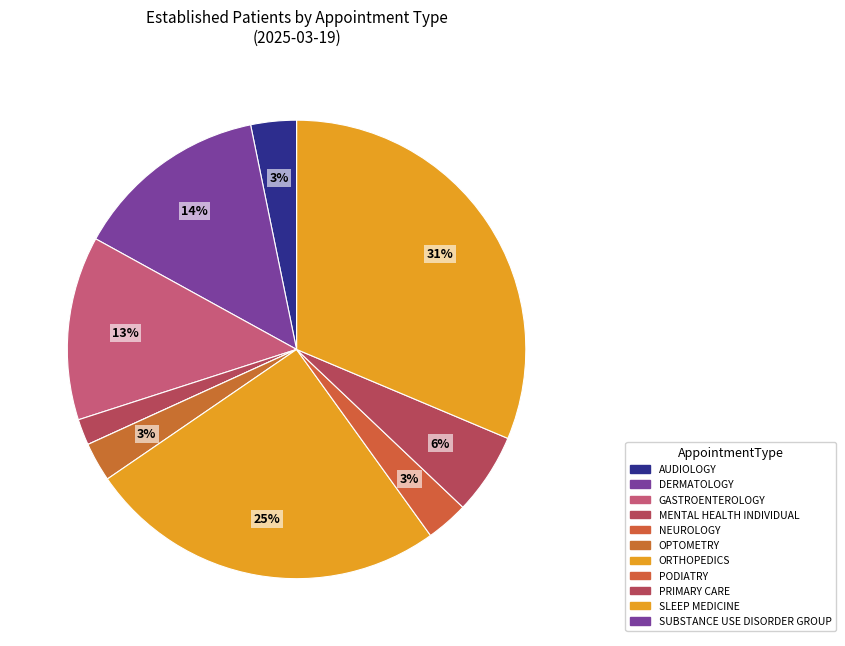

True or false: PRIMARY CARE accounts for 6% of the total.

True